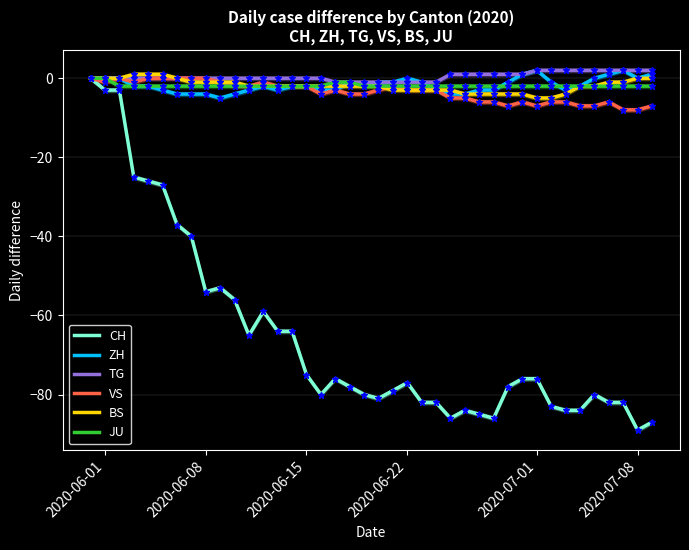

How many negative values does the ZH series have?

29